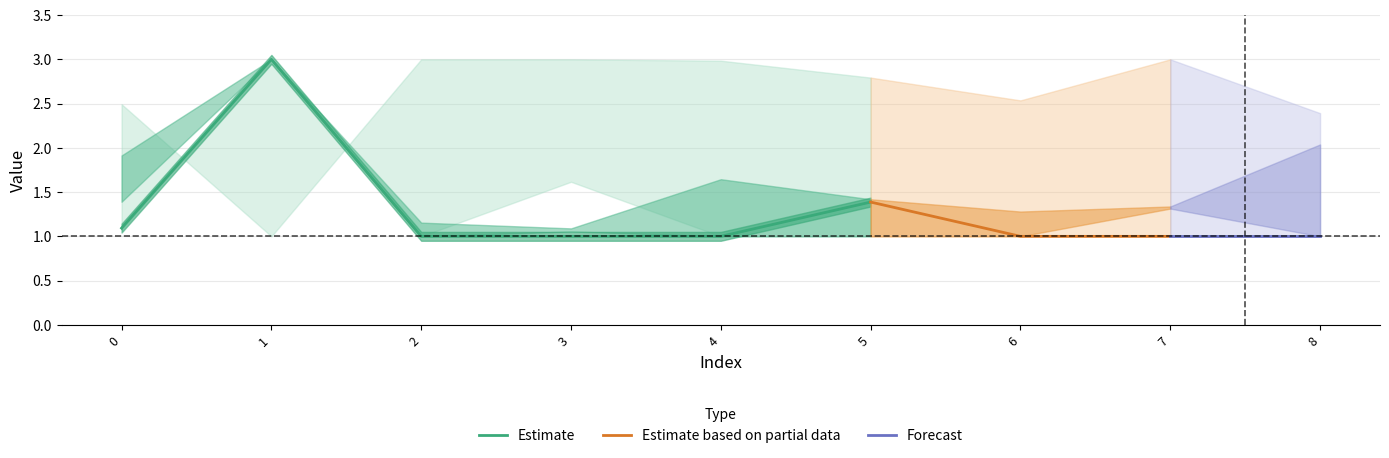

At which category does the chart reach its minimum across all series?

2